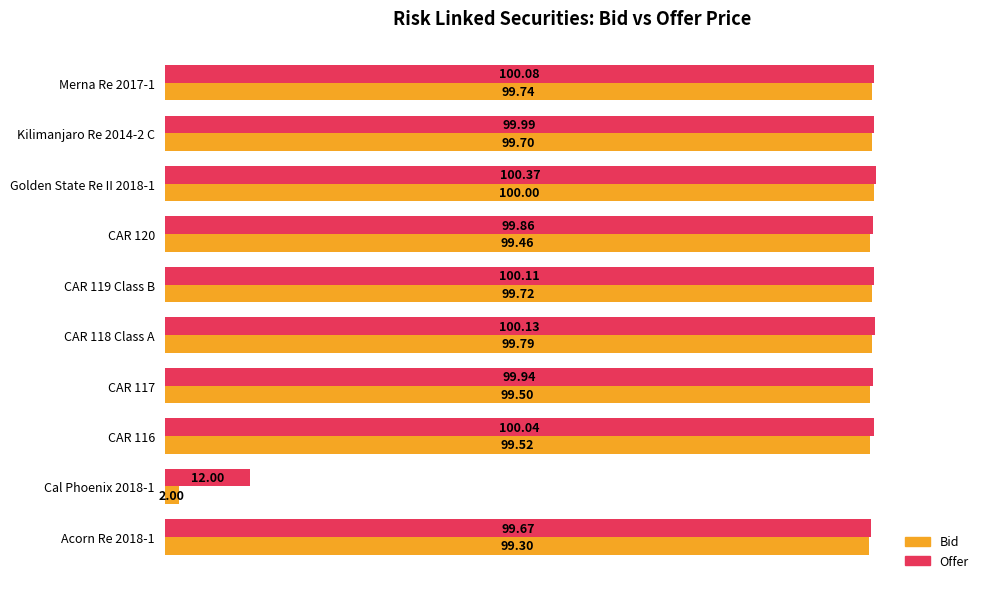

Between Acorn Re 2018-1 and CAR 119 Class B, which series saw the biggest shift?

Offer